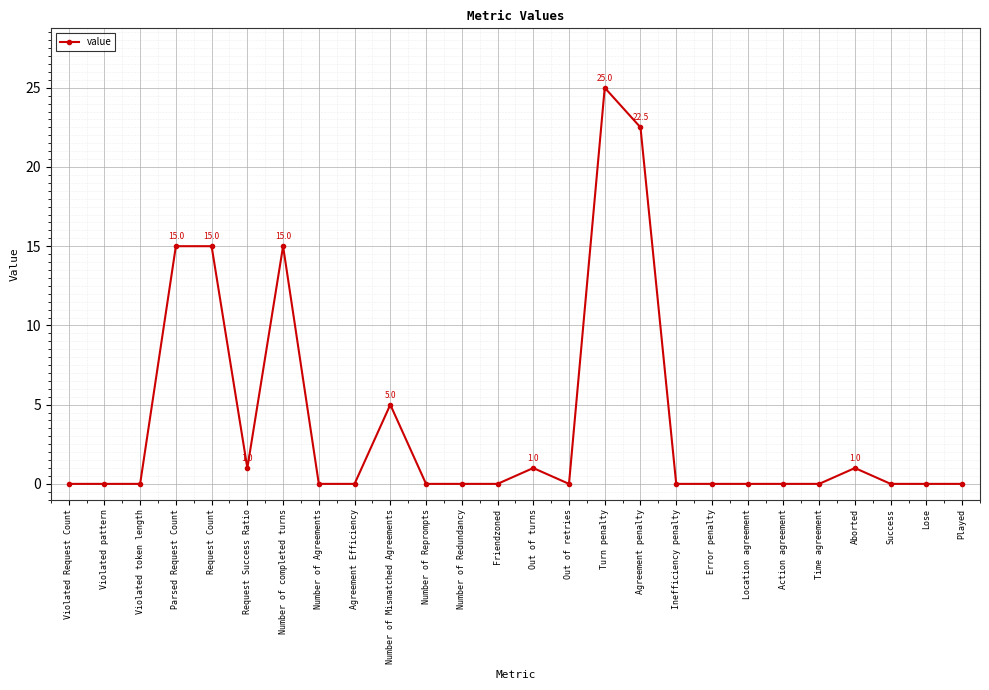

What is the average value?

3.9